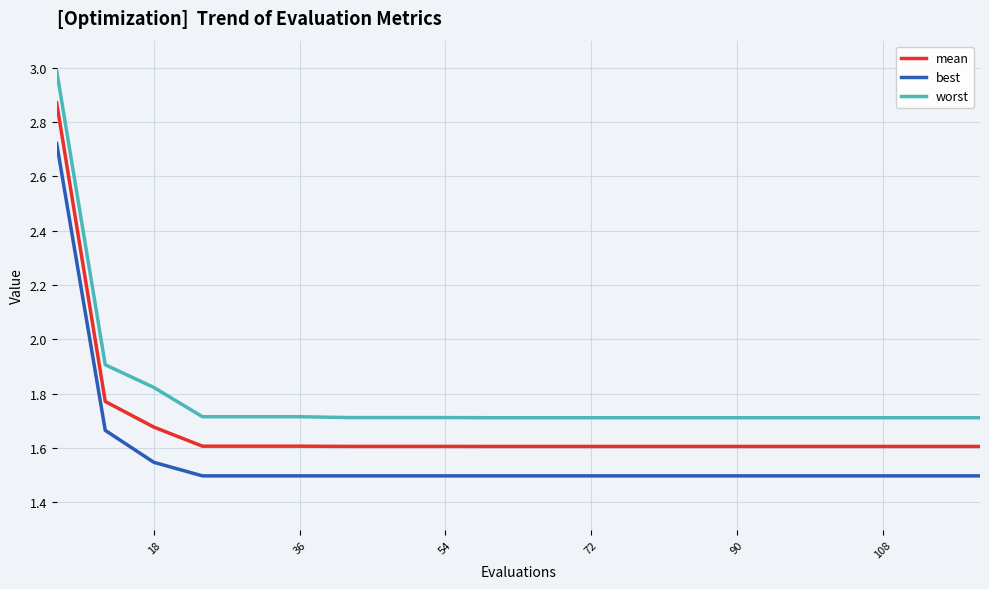

What is the maximum value for worst?

3.0